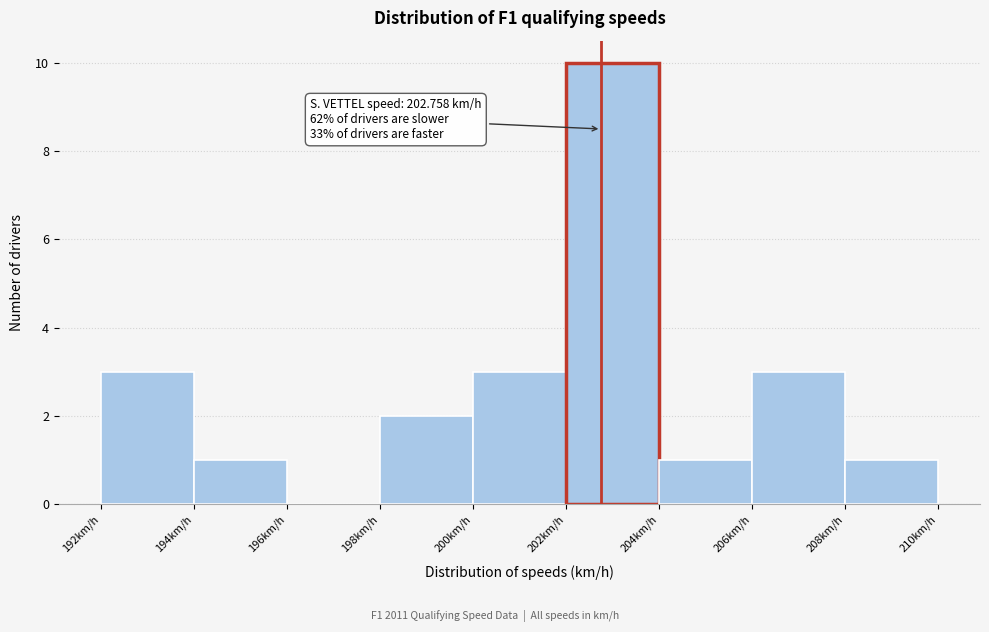

Over which range of the x-axis is the bar tallest?

202 to 204